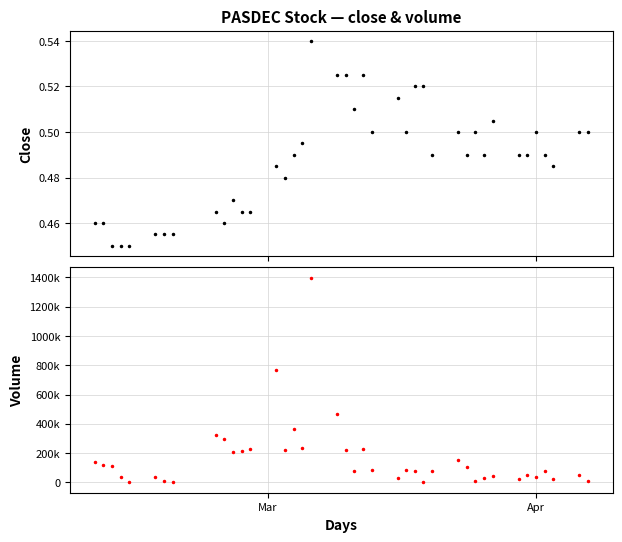

What is the maximum value for vol?

1398000.0